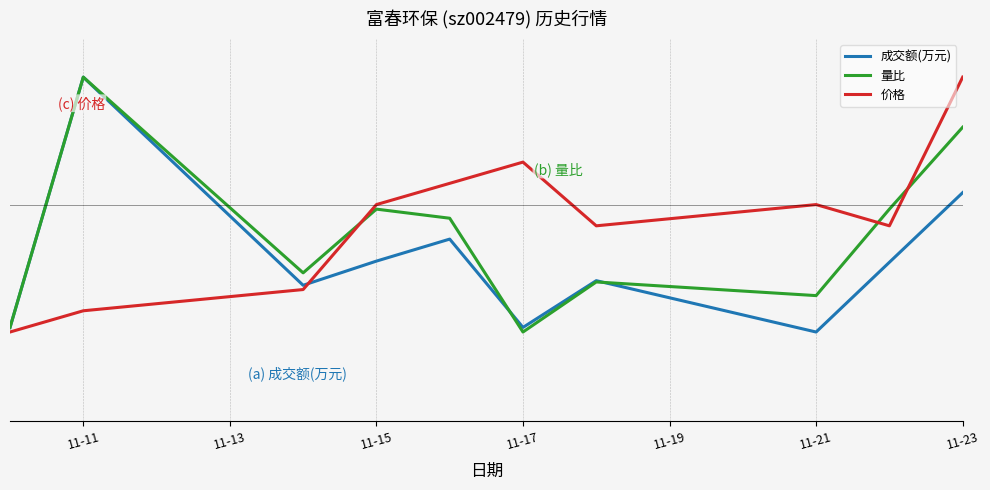

True or false: 成交额(万元) and 量比 intersect in this chart.

True